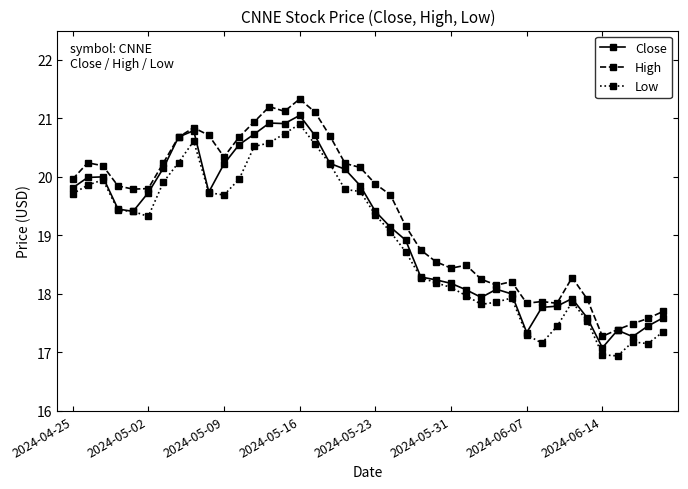

How many categories are shown in the chart?

40